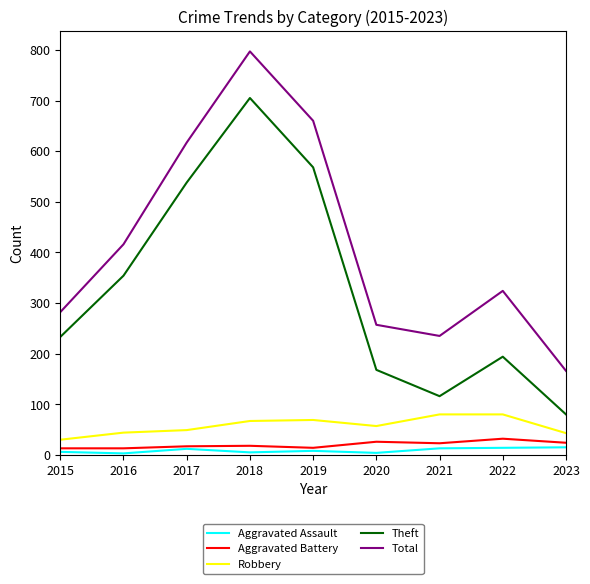

Between 2015 and 2021, which series saw the biggest shift?

Theft